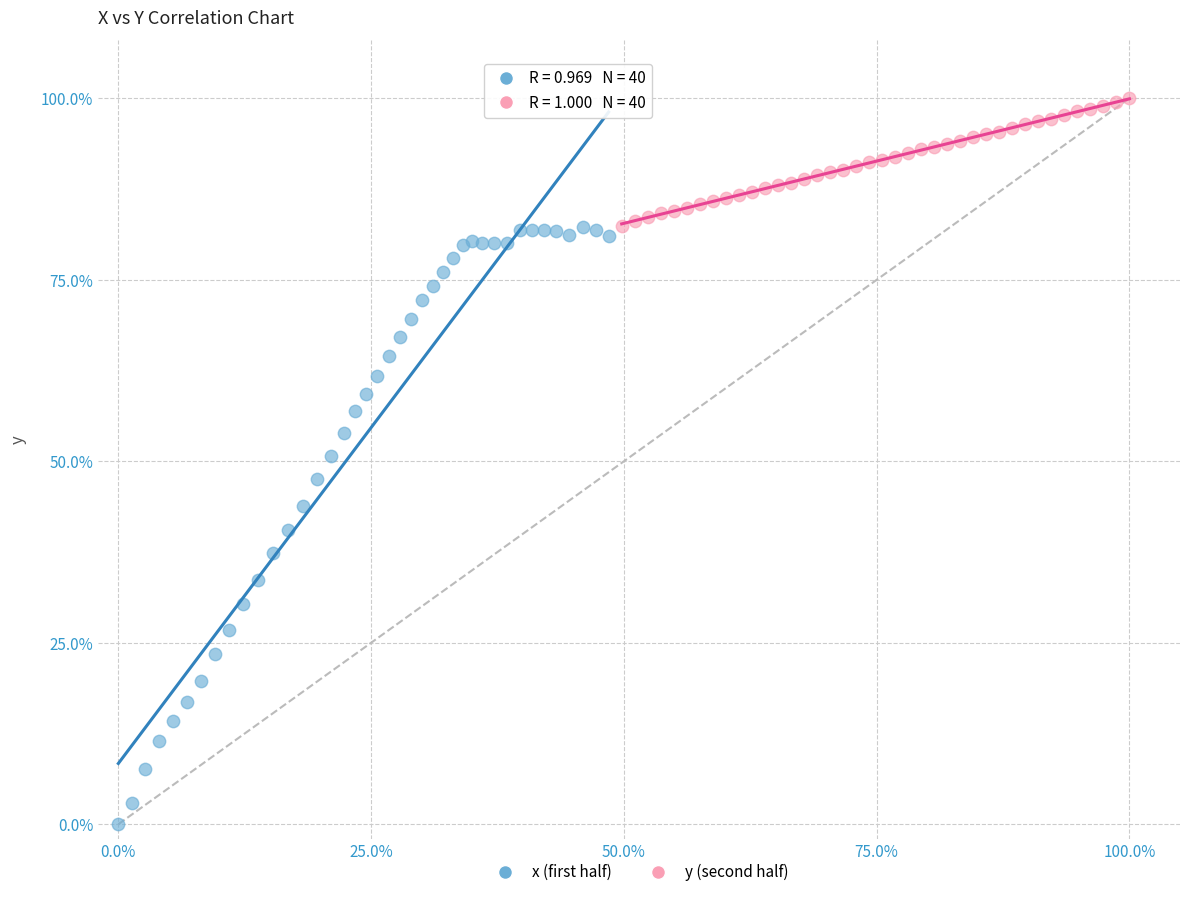

Which series reaches the maximum Y coordinate?

y (second half)